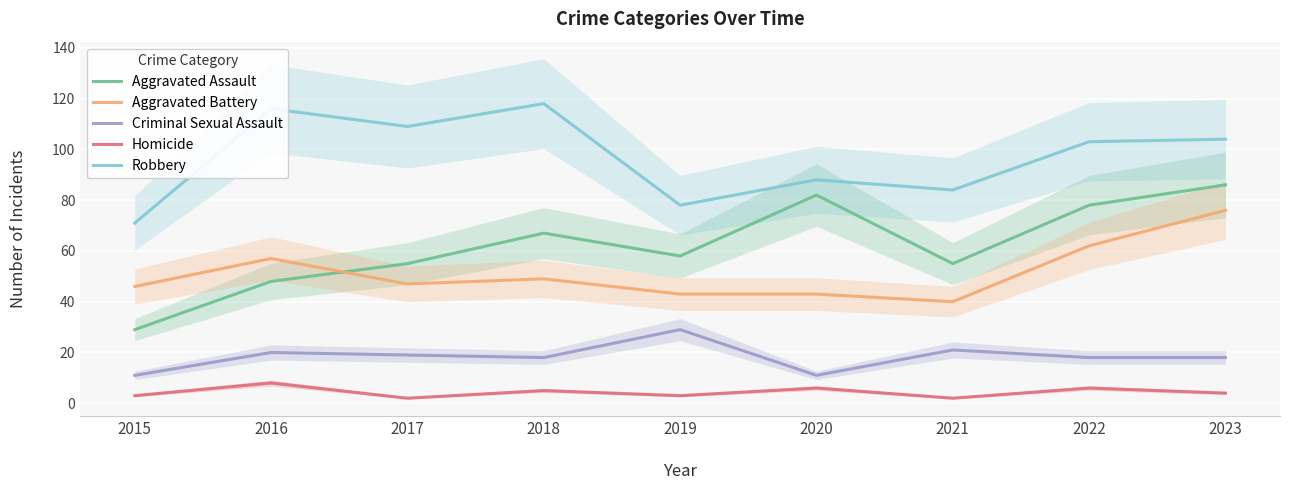

True or false: Homicide has more than 0 points higher than both neighbors.

True